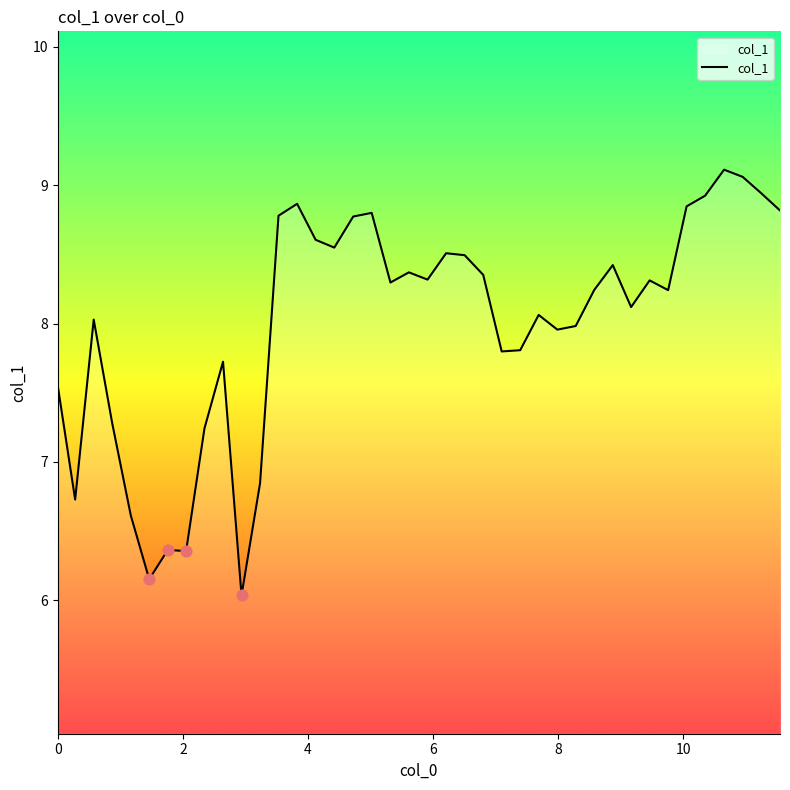

What is the maximum value shown in the chart?

9.1